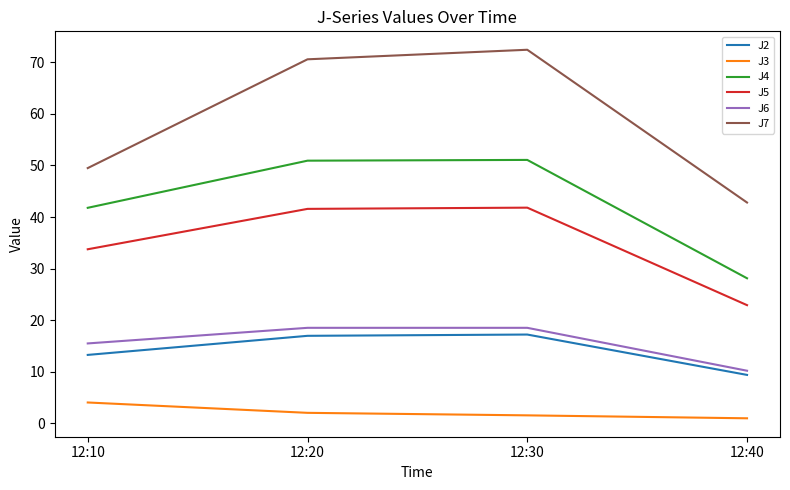

What are all the series names shown in the legend?

J2, J3, J4, J5, J6, J7